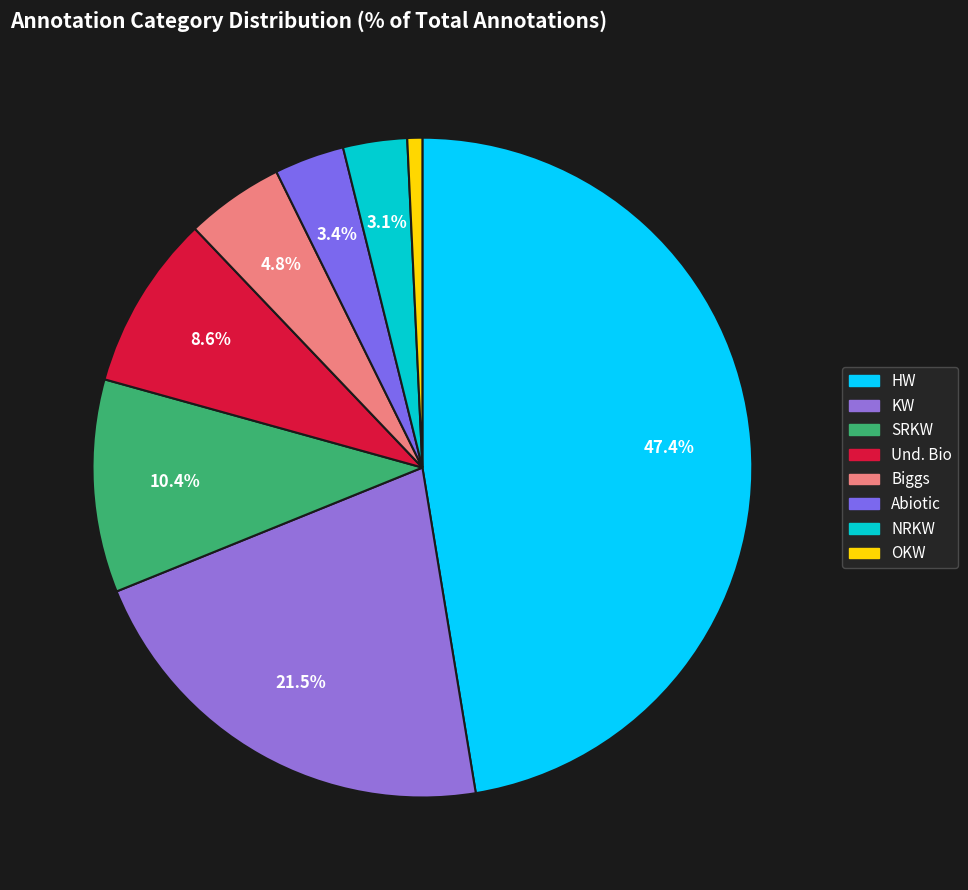

How many slices are in this pie chart?

8